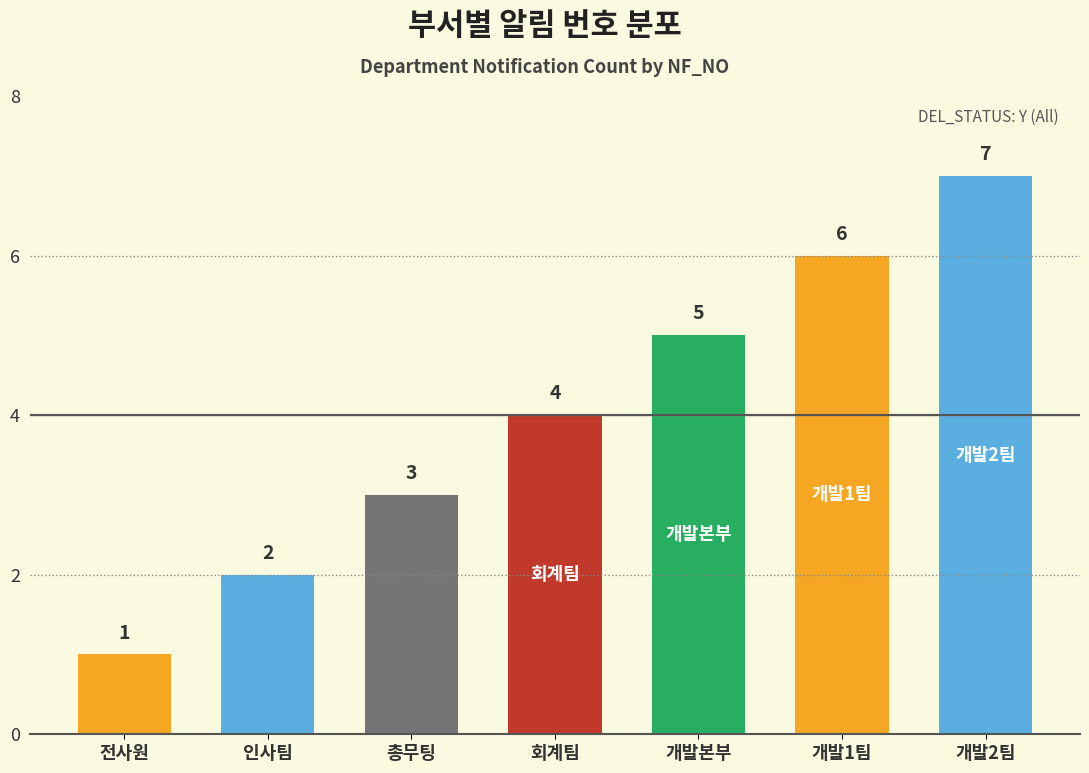

What is the sum of all values?

28